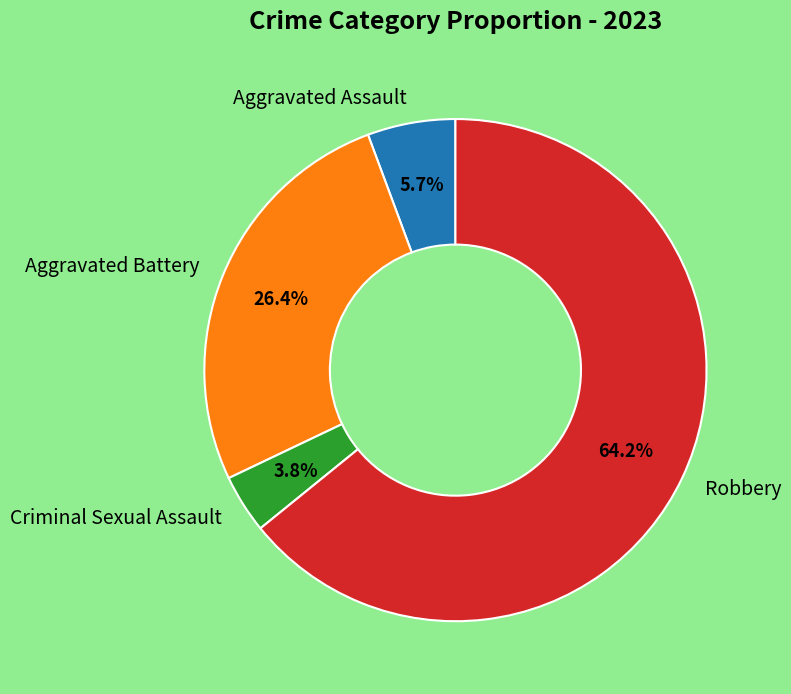

Is there any slice that represents more than half of the pie?

Yes